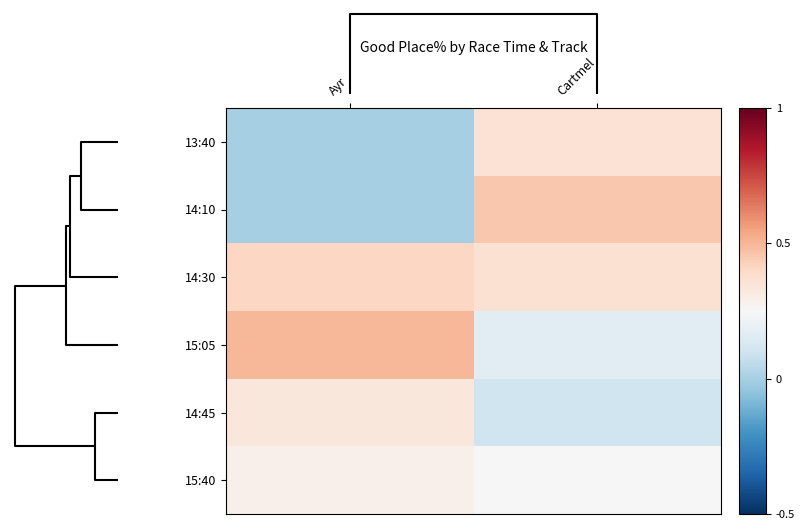

Which series has the largest total across all categories?

14:30